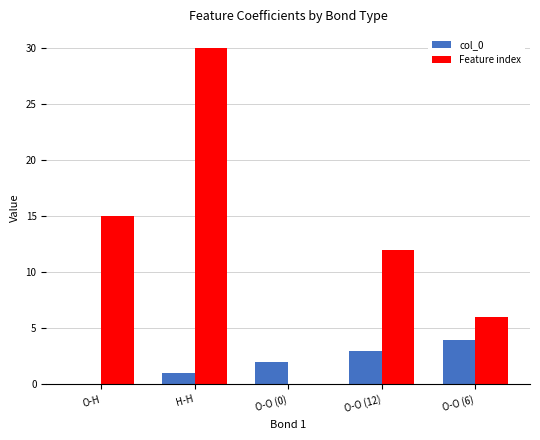

The value of col_0 at O-O (6) is 4. True or false?

True